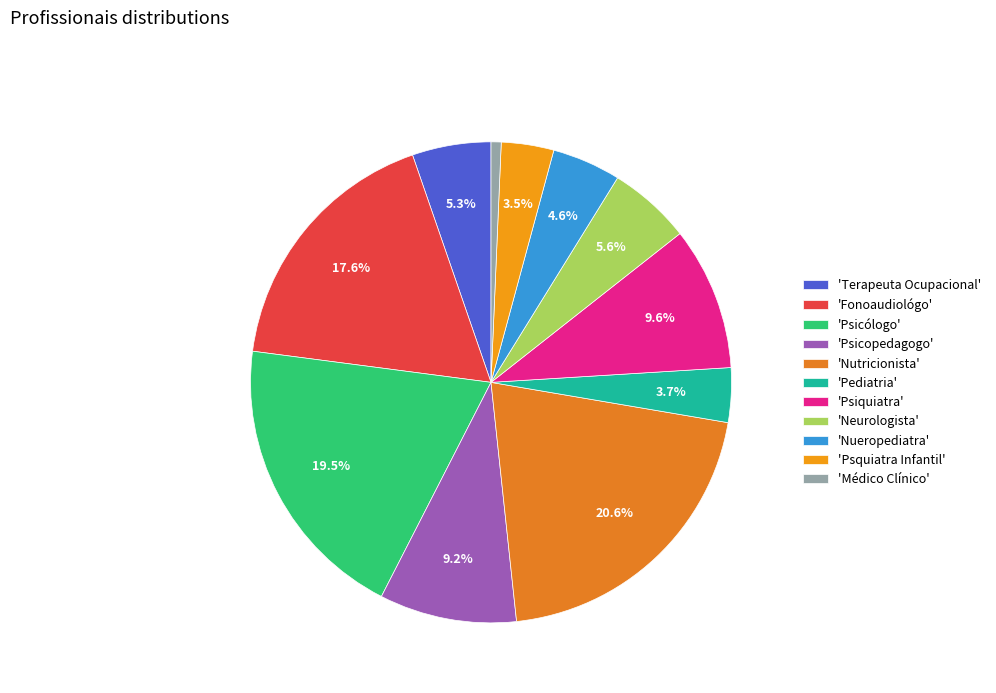

To the nearest percent, what is the difference between the largest and smallest slice percentages?

20%